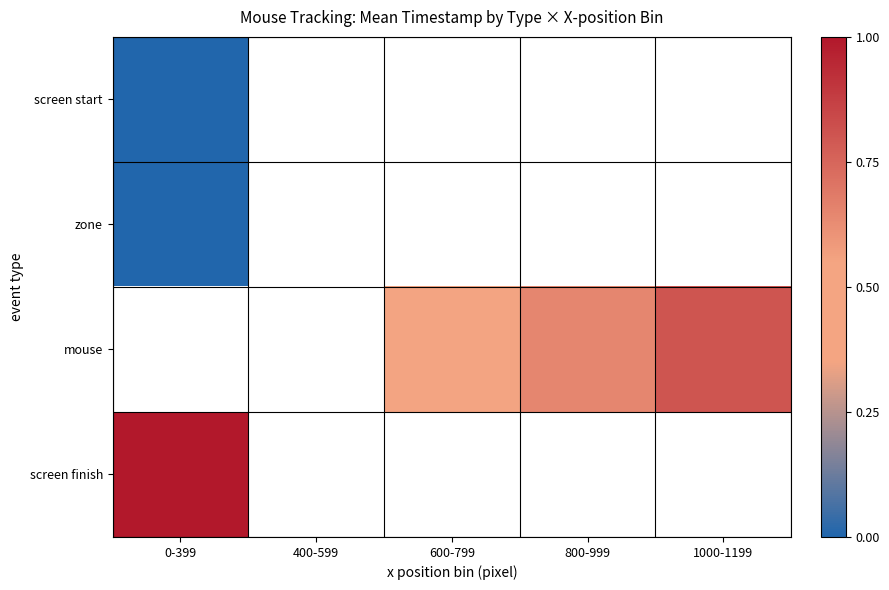

At which category does the chart reach its peak across all series?

0-399